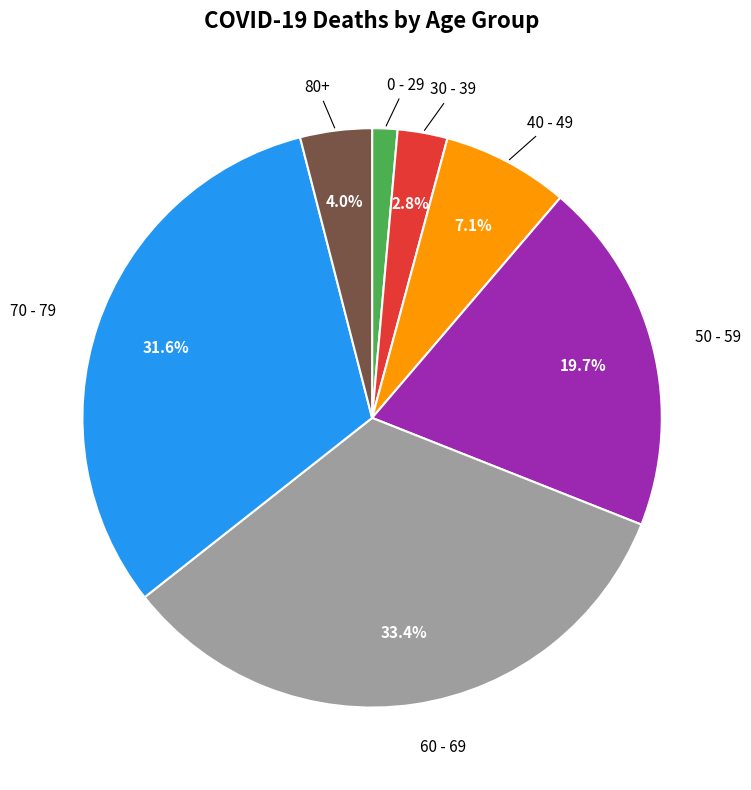

To the nearest percent, what is the average slice percentage?

14%